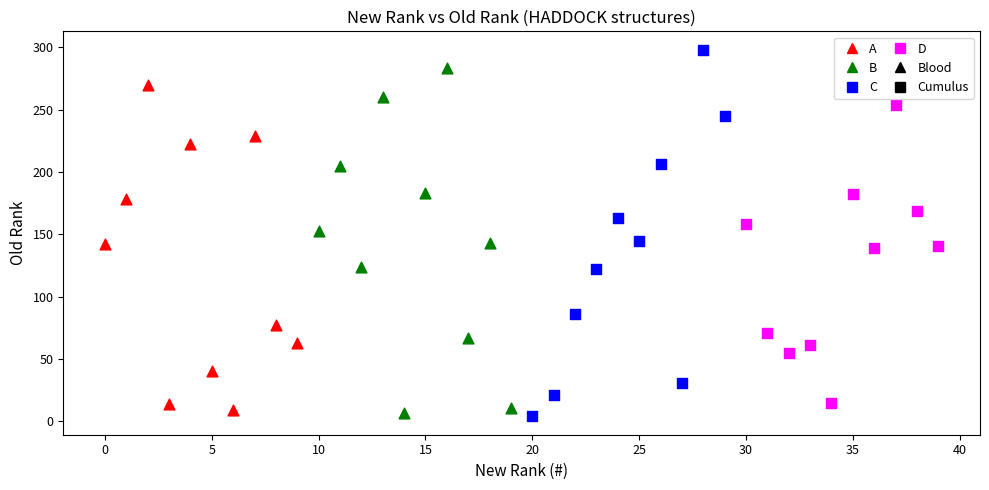

Which series contains the highest Y value?

C